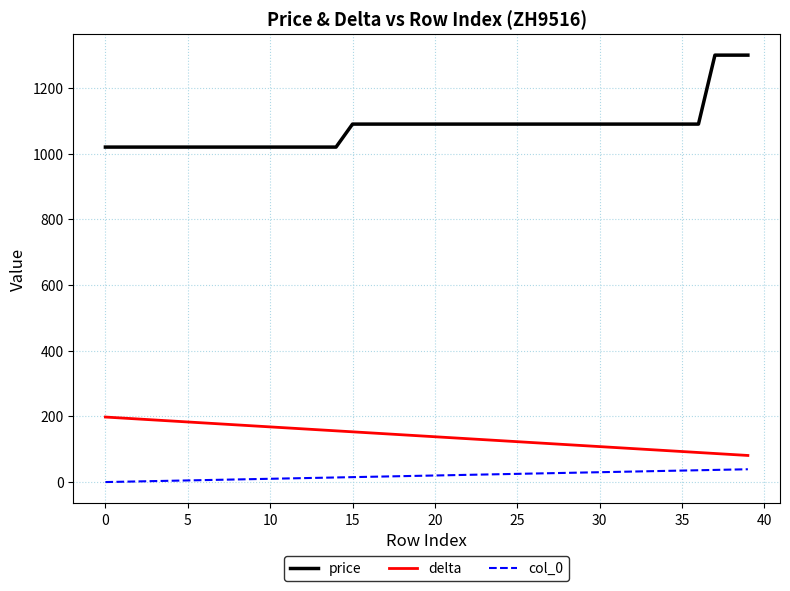

Which series has the widest spread of values?

price